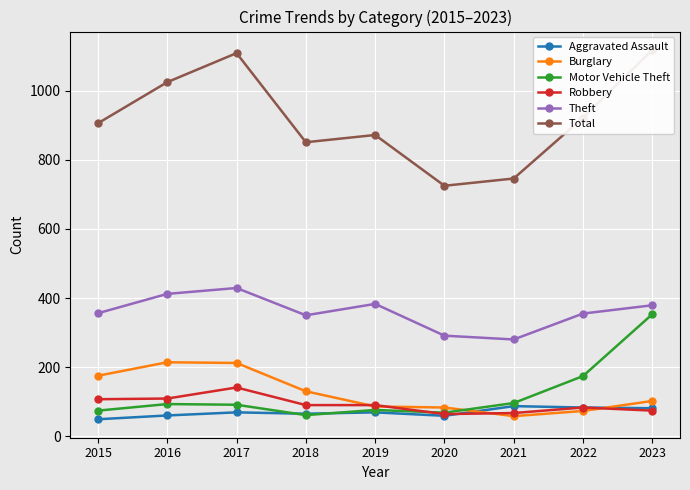

Where is the first local maximum for Motor Vehicle Theft?

2016